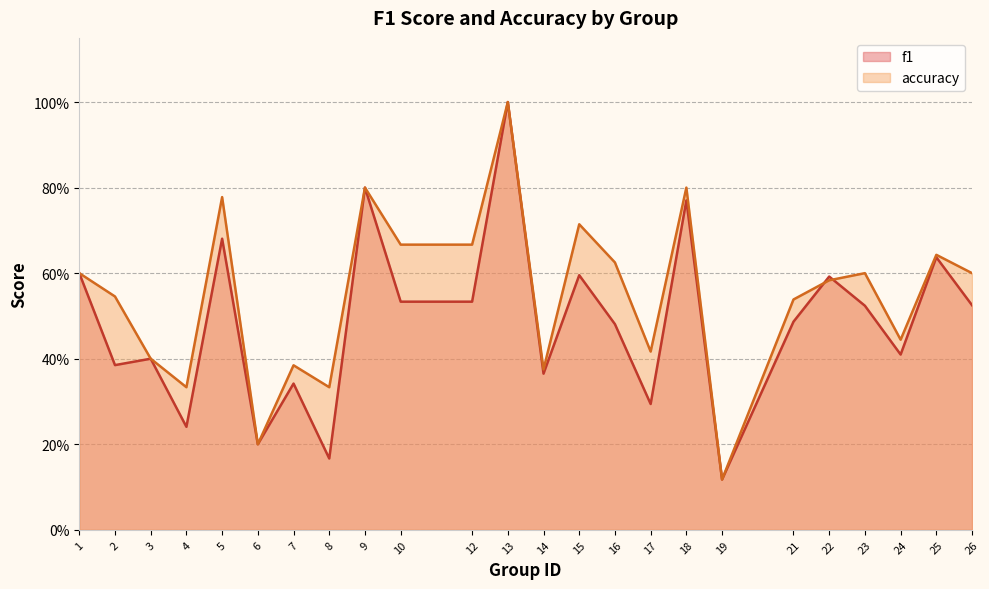

At which category does accuracy reach its first local valley?

4